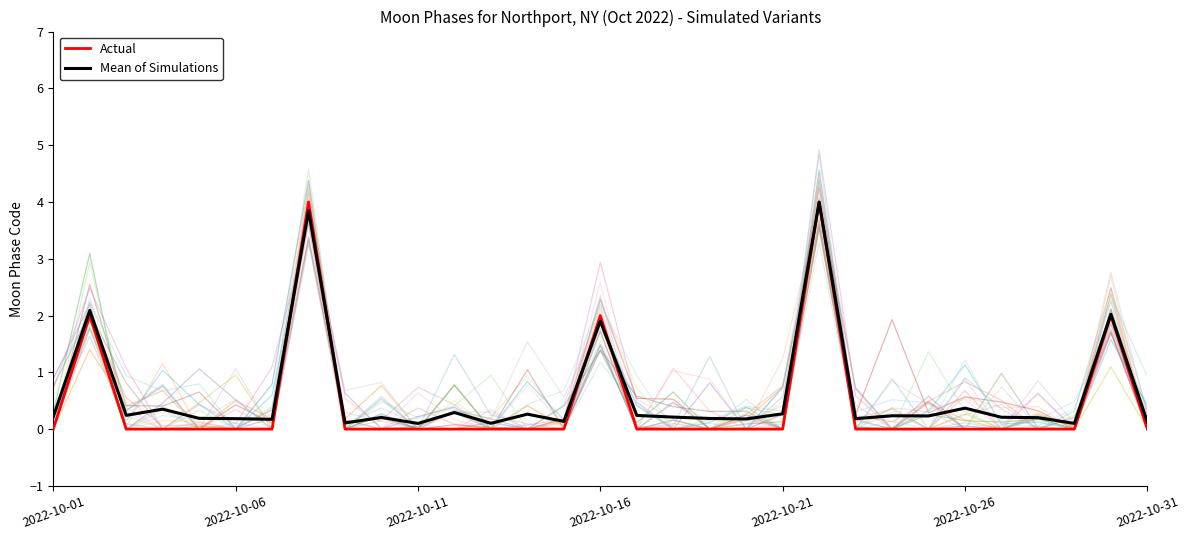

Which series has the largest range (max minus min)?

Actual